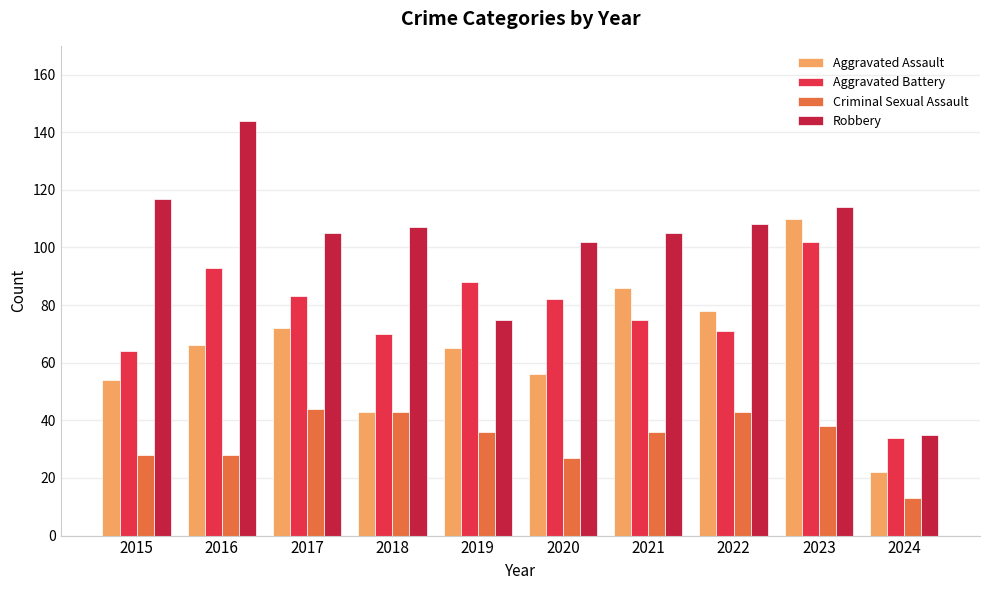

What is the difference between the highest and lowest values at 2021?

69